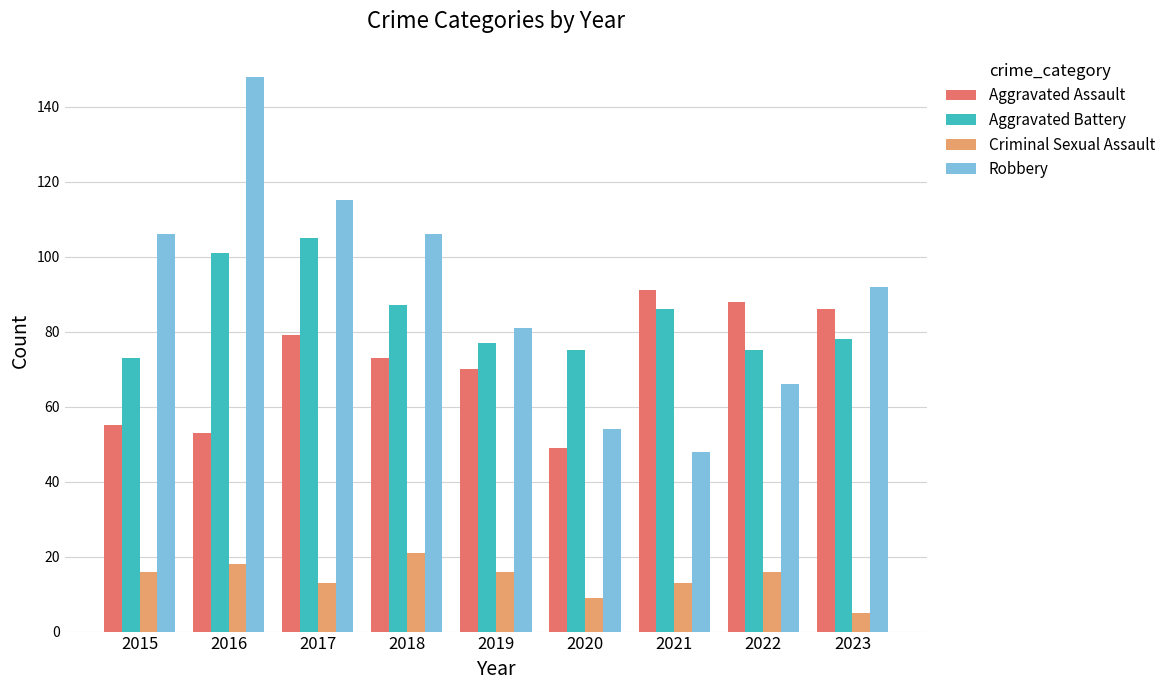

Is it true that Aggravated Assault equals 55 at 2015?

True